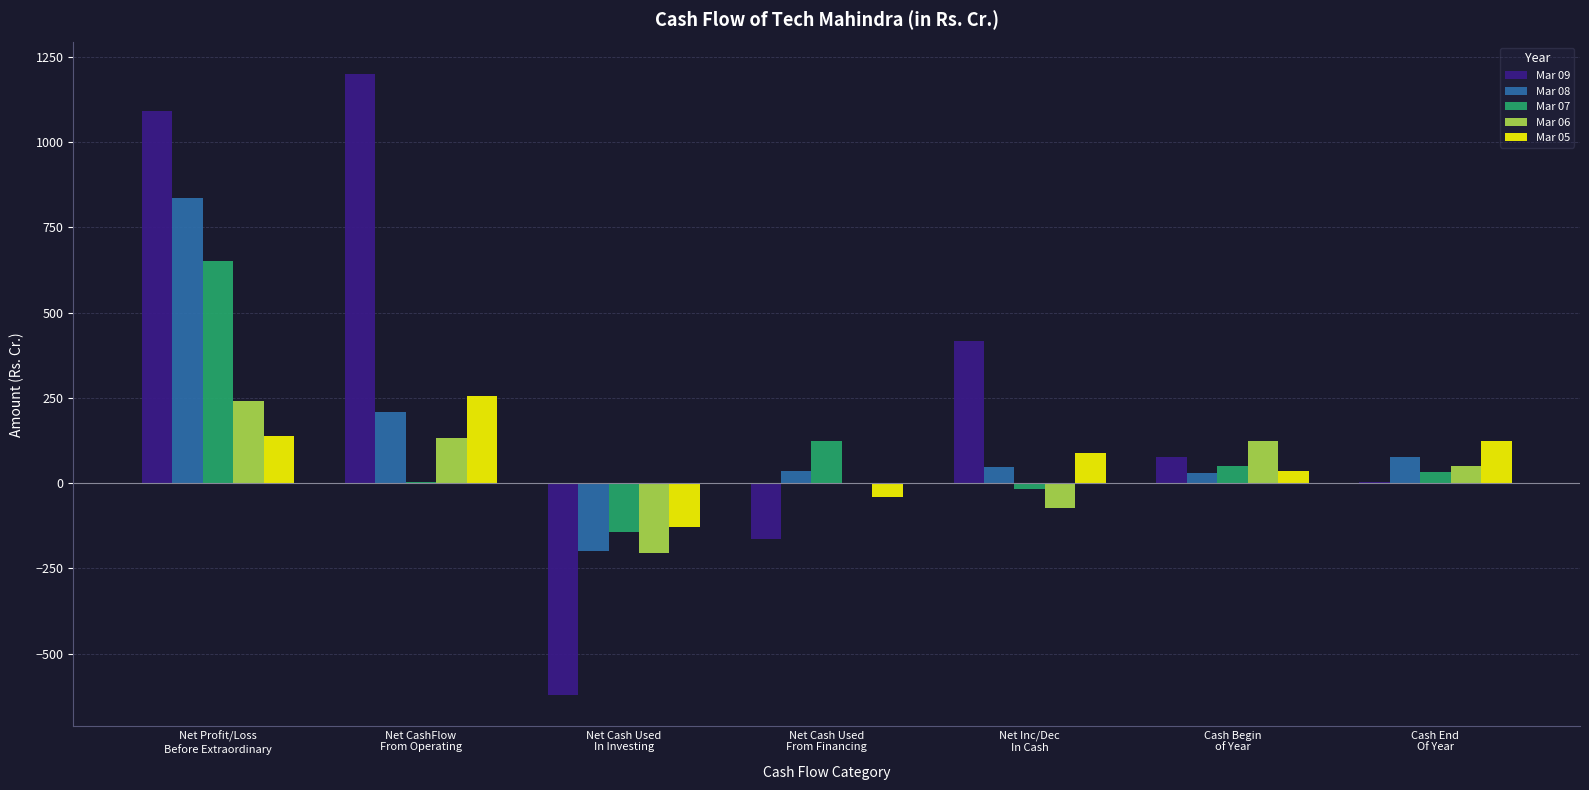

Which series has the largest total across all categories?

Mar 09